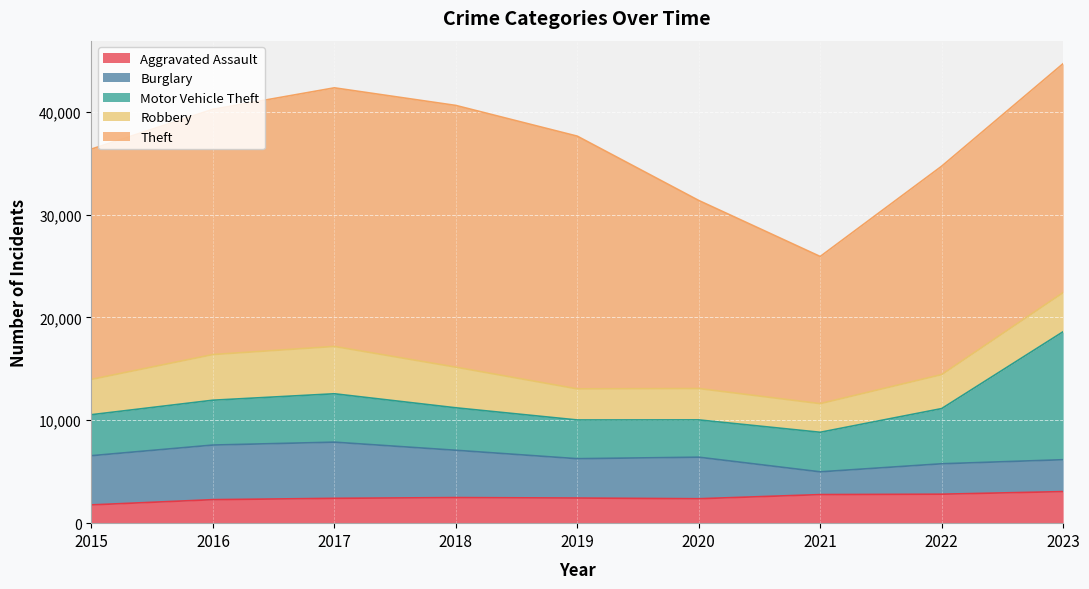

In Theft, how many points are lower than both neighbors (excluding endpoints)?

1